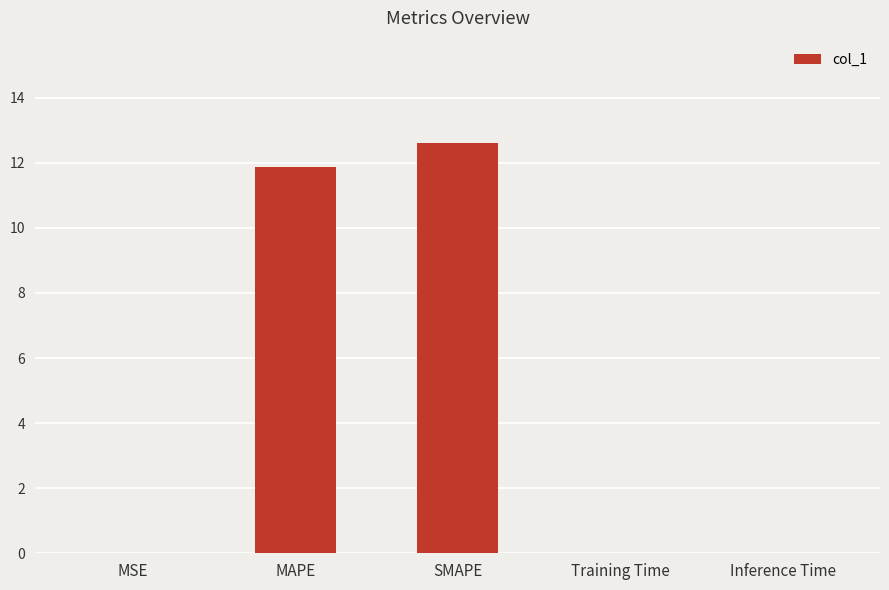

What value does the data have at MAPE?

11.9